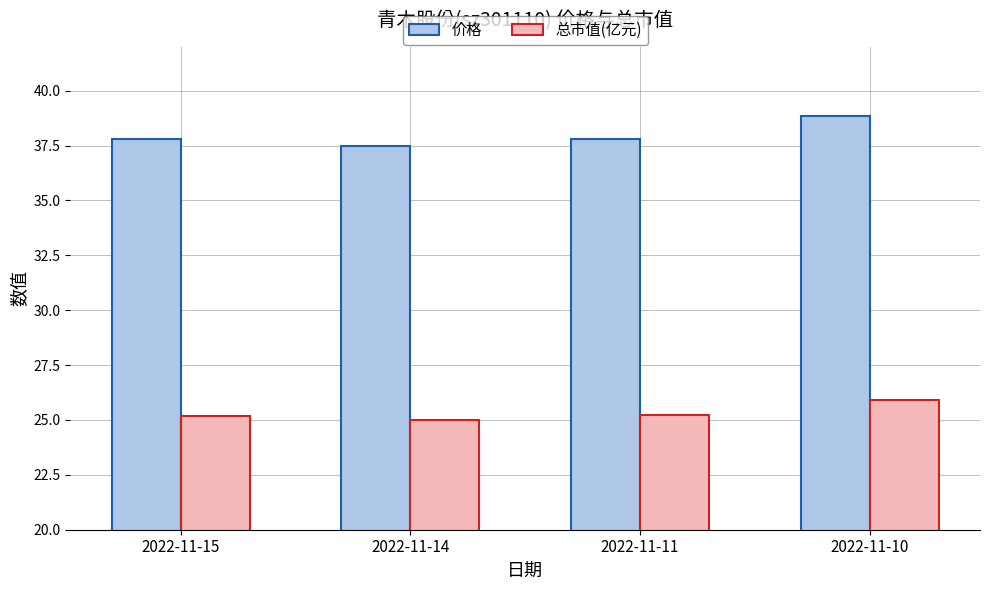

Are the bars horizontal?

No